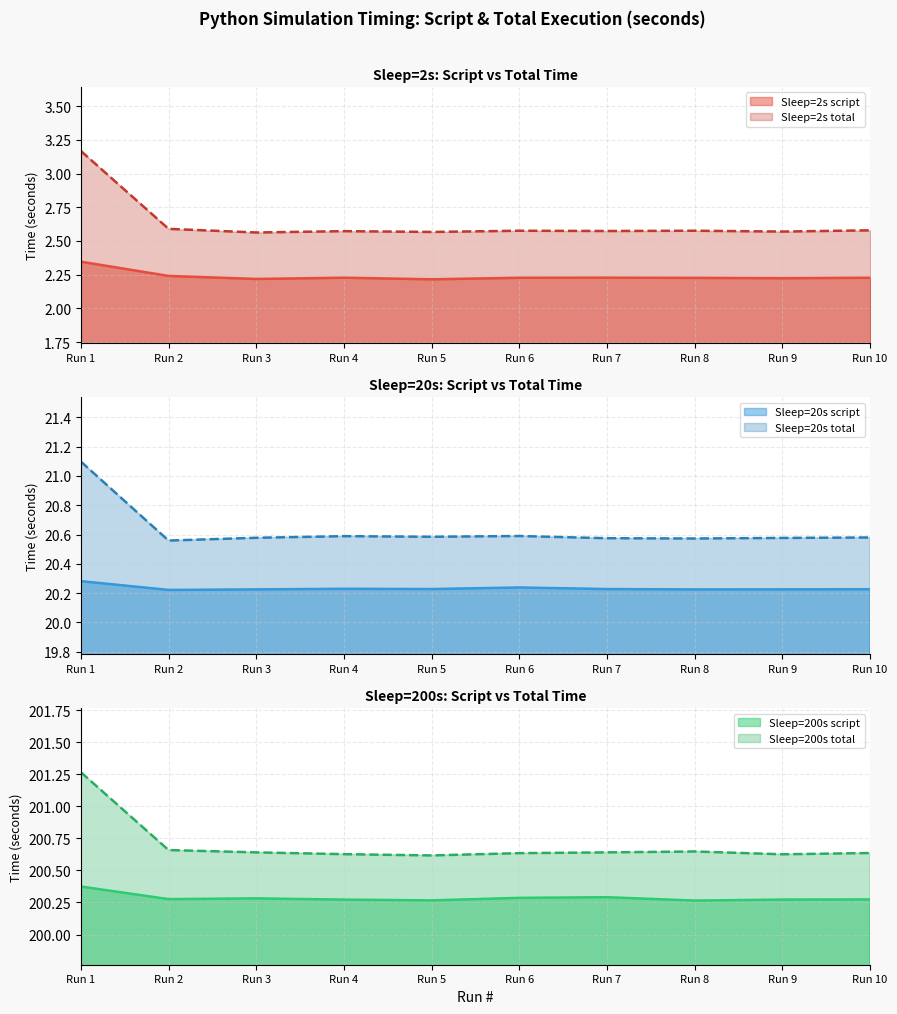

Is it true that sleep=2 total equals 1.2 at Run 3?

False